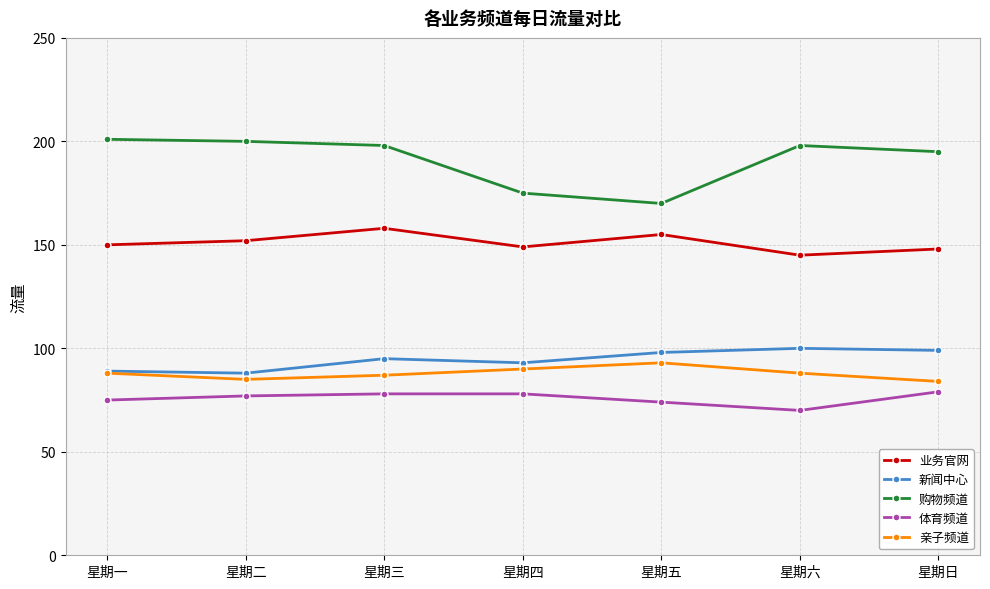

Reading left to right, transcribe all the data shown in this chart.

业务官网: 150	152	158	149	155	145	148
新闻中心: 89	88	95	93	98	100	99
购物频道: 201	200	198	175	170	198	195
体育频道: 75	77	78	78	74	70	79
亲子频道: 88	85	87	90	93	88	84